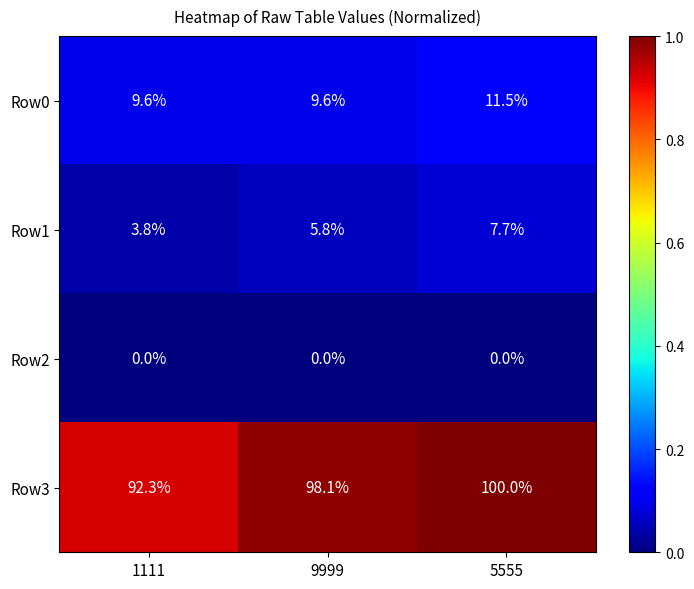

At which category is the sum across all series the highest?

5555